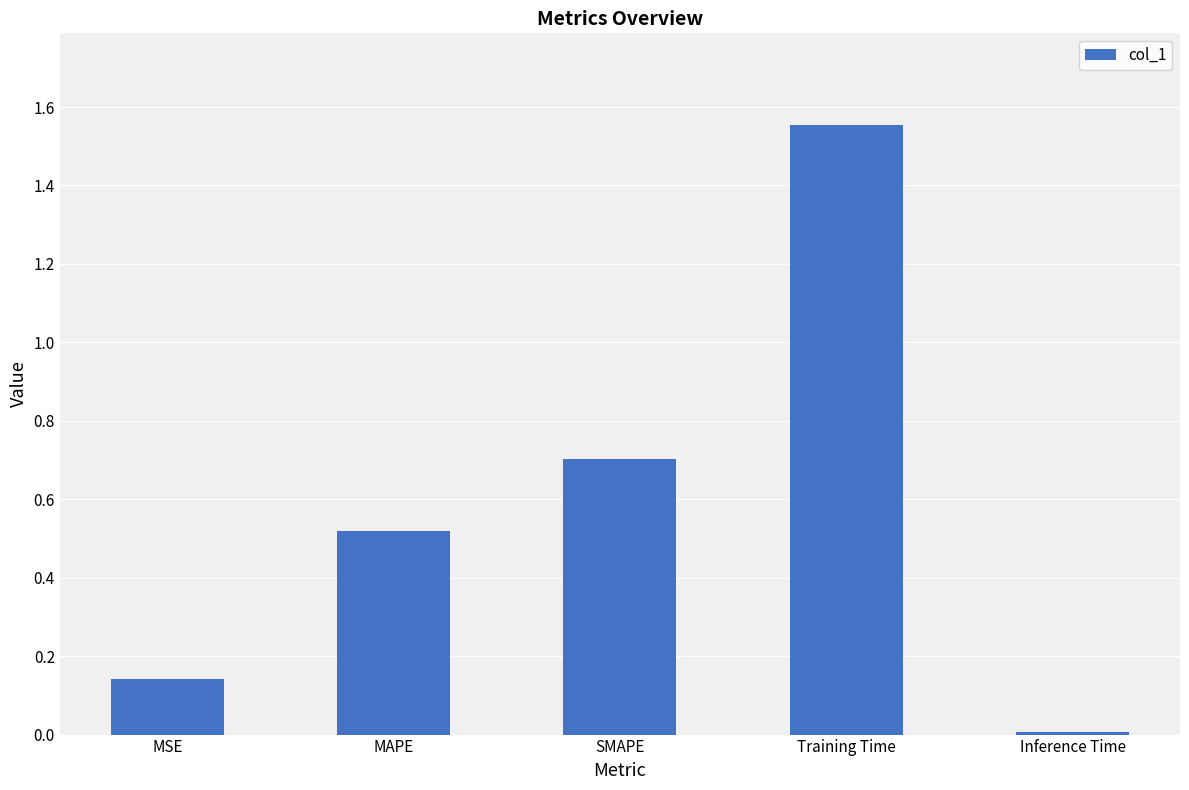

List the labels in order of value, smallest first.

Inference Time, MSE, MAPE, SMAPE, Training Time